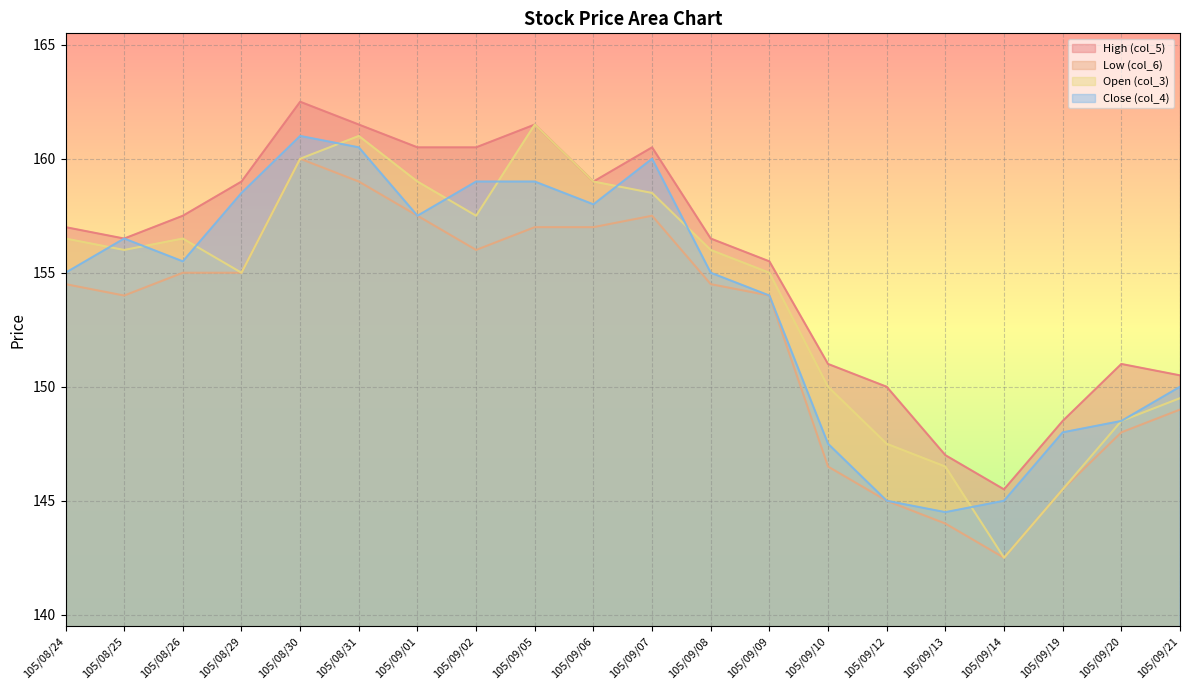

What is the difference between the maximum and minimum values in the Low (col_6) series?

17.5